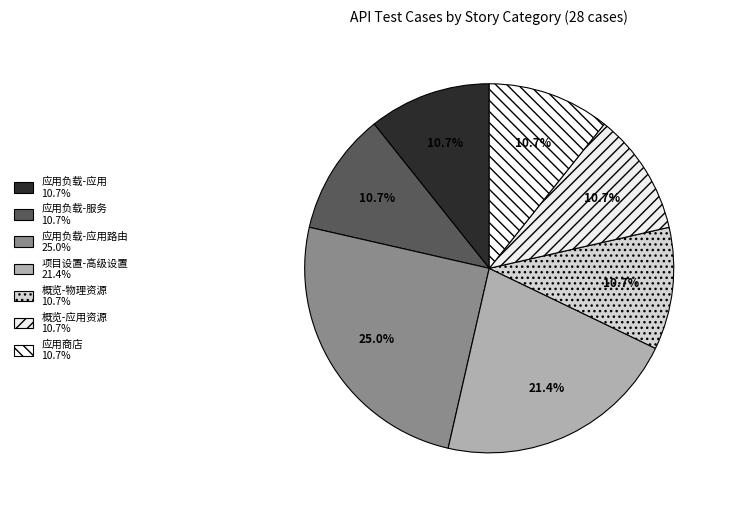

How many slices are in this pie chart?

7